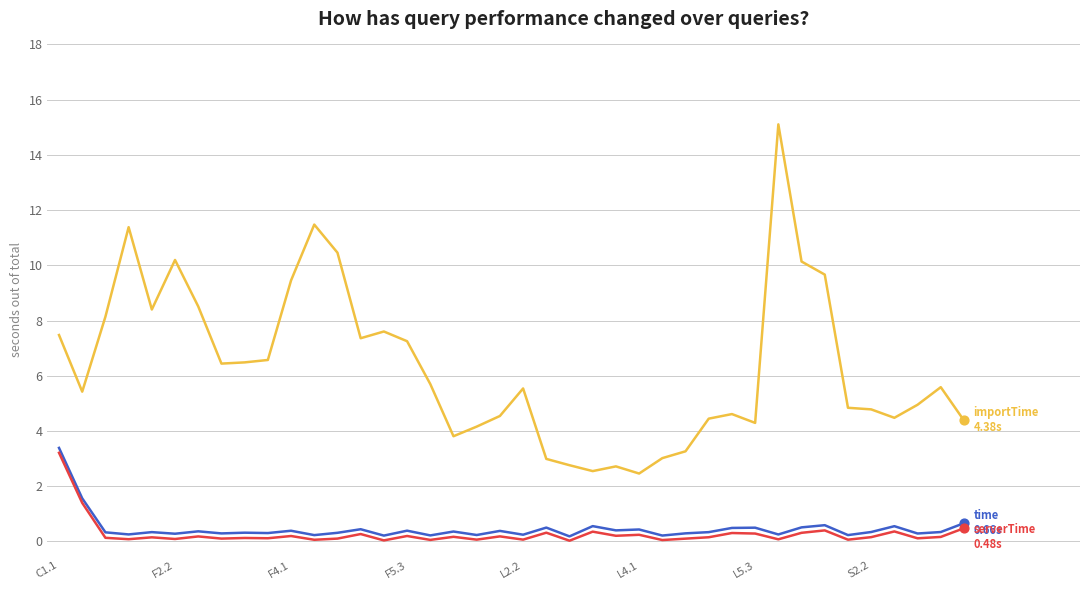

What is the greatest value displayed?

15.1